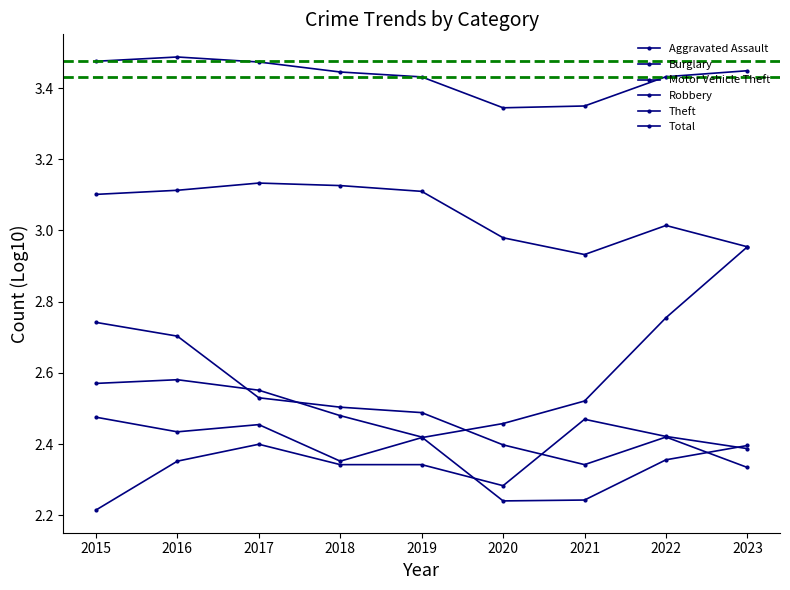

Rank the series by their maximum value, from highest to lowest.

Total, Theft, Motor Vehicle Theft, Burglary, Robbery, Aggravated Assault